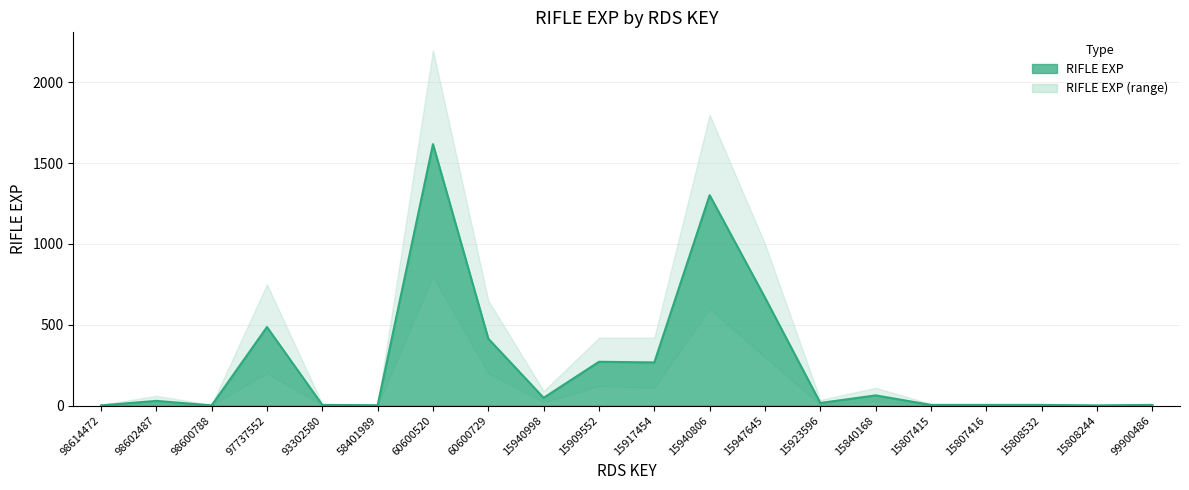

What is the approximate value at 15909552?

271